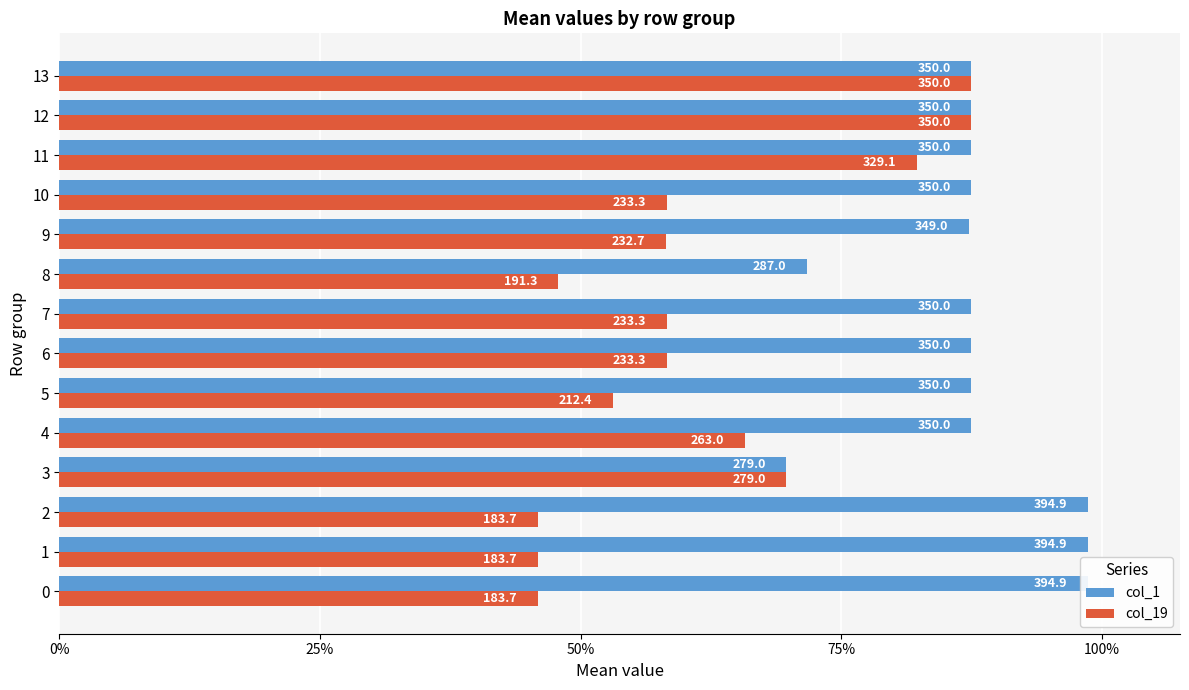

What are all the series names shown in the legend?

col_1, col_19